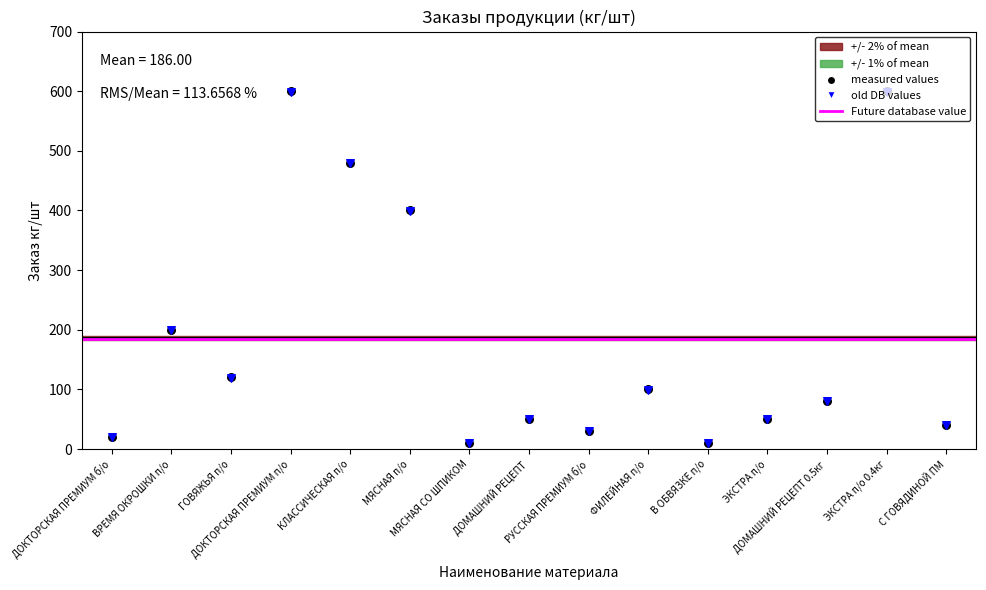

What is the change in value from ДОМАШНИЙ РЕЦЕПТ to В ОБВЯЗКЕ п/о?

-40